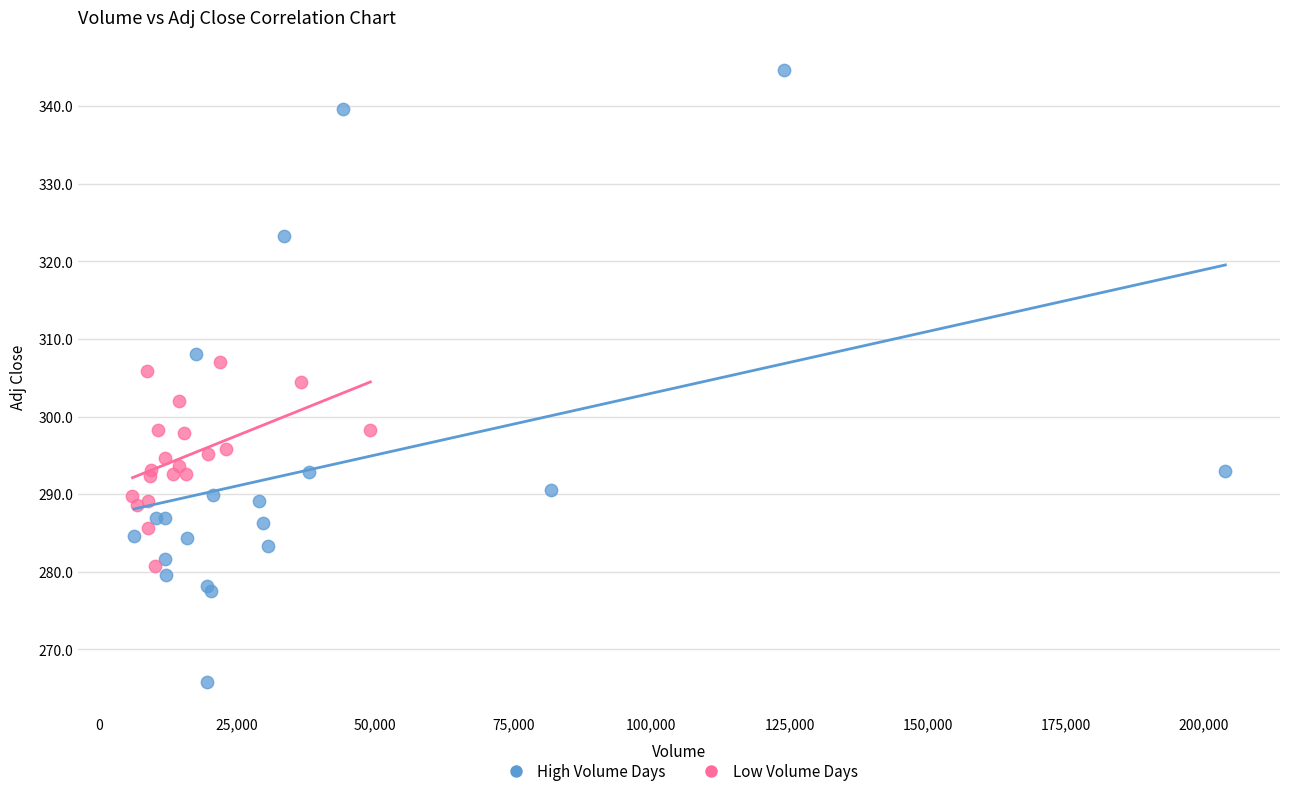

Which series has the widest spread of Y values?

High Volume Days